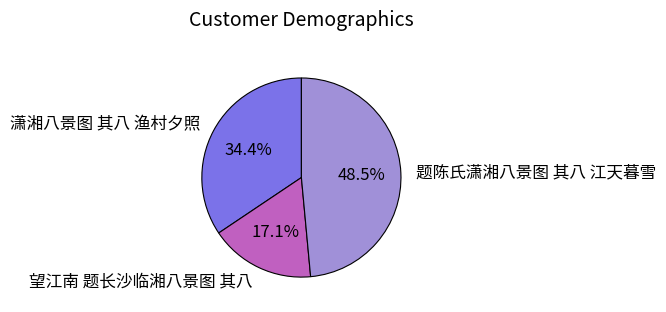

Between 题陈氏潇湘八景图 其八 江天暮雪 and 望江南 题长沙临湘八景图 其八, which is larger?

题陈氏潇湘八景图 其八 江天暮雪